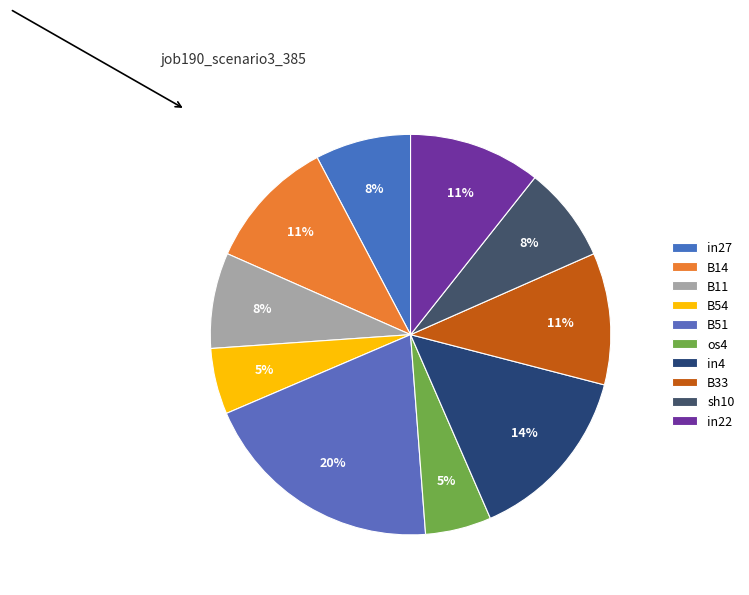

Is os4 the majority of the pie?

No